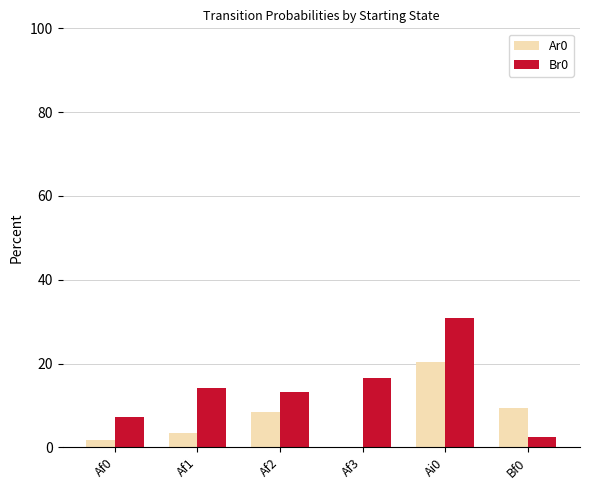

What are all the series names shown in the legend?

Ar0, Br0